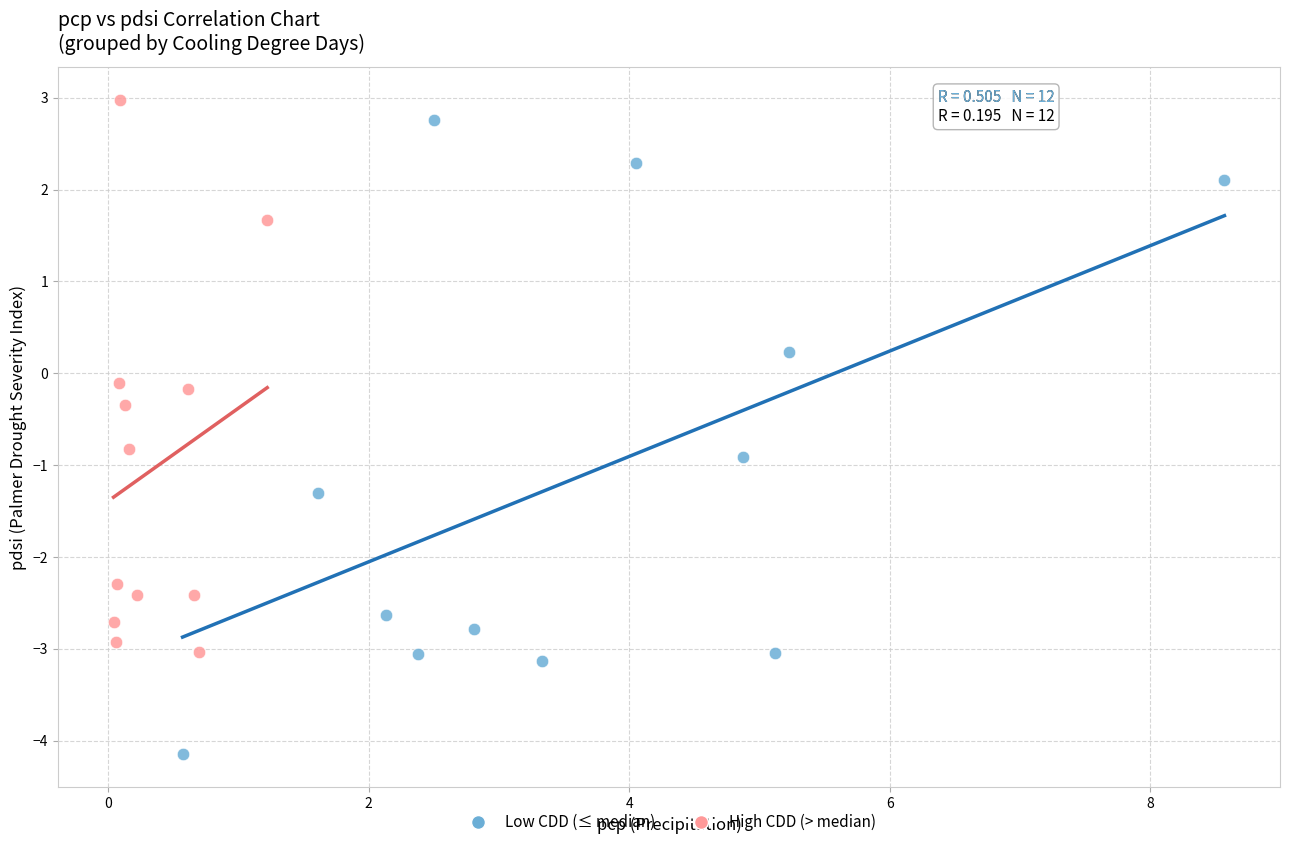

Which series has the widest spread of Y values?

Low CDD (≤ median)